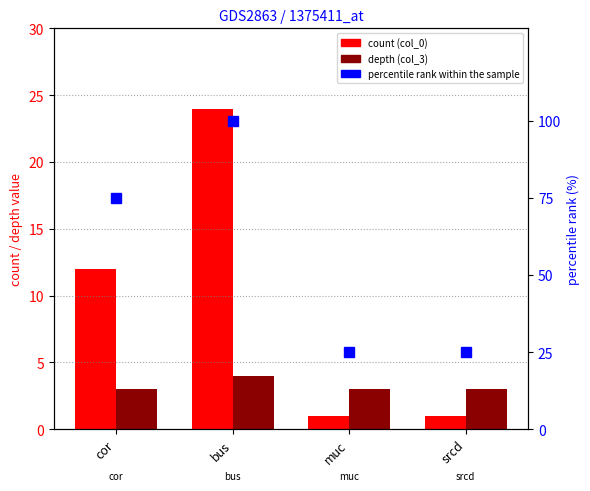

Is the value of percentile rank within the sample at cor greater than the value of depth (col_3) at muc?

Yes